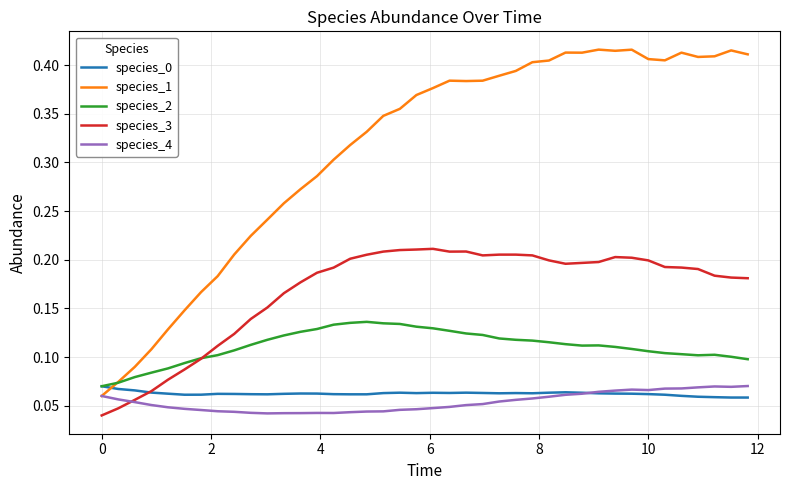

Which series has the largest range (max minus min)?

species_1